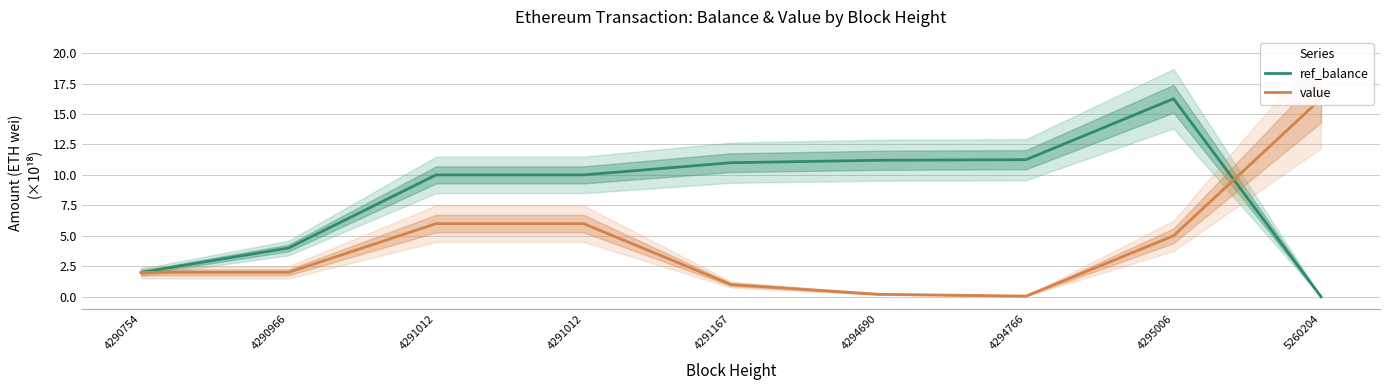

In value, how many points are lower than both neighbors (excluding endpoints)?

1